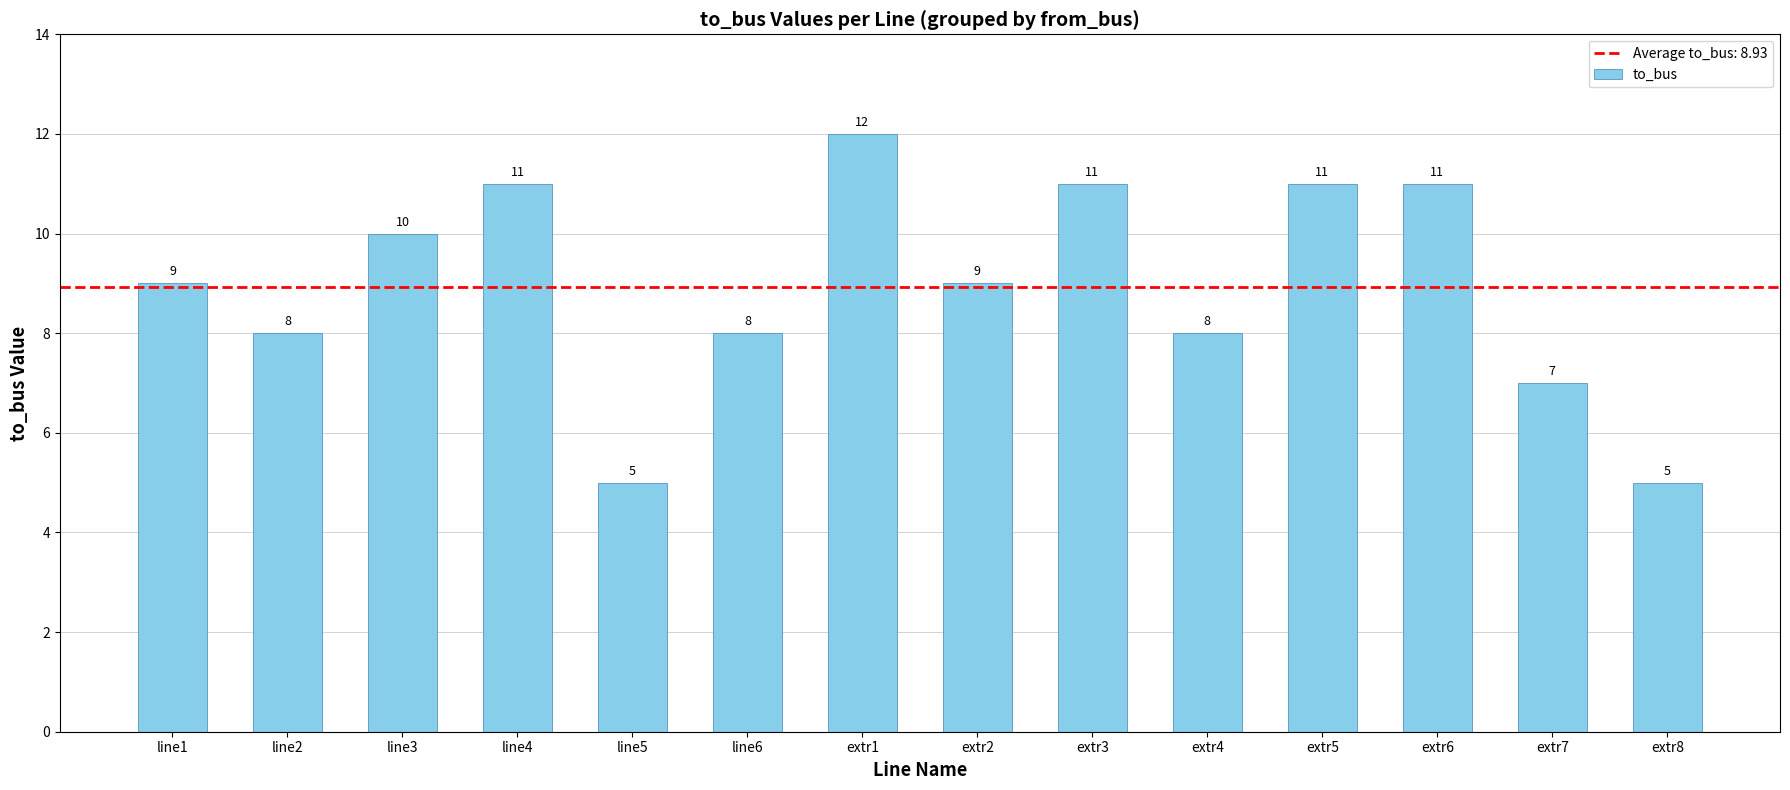

The chart shows a value of 12 at extr1. True or false?

True